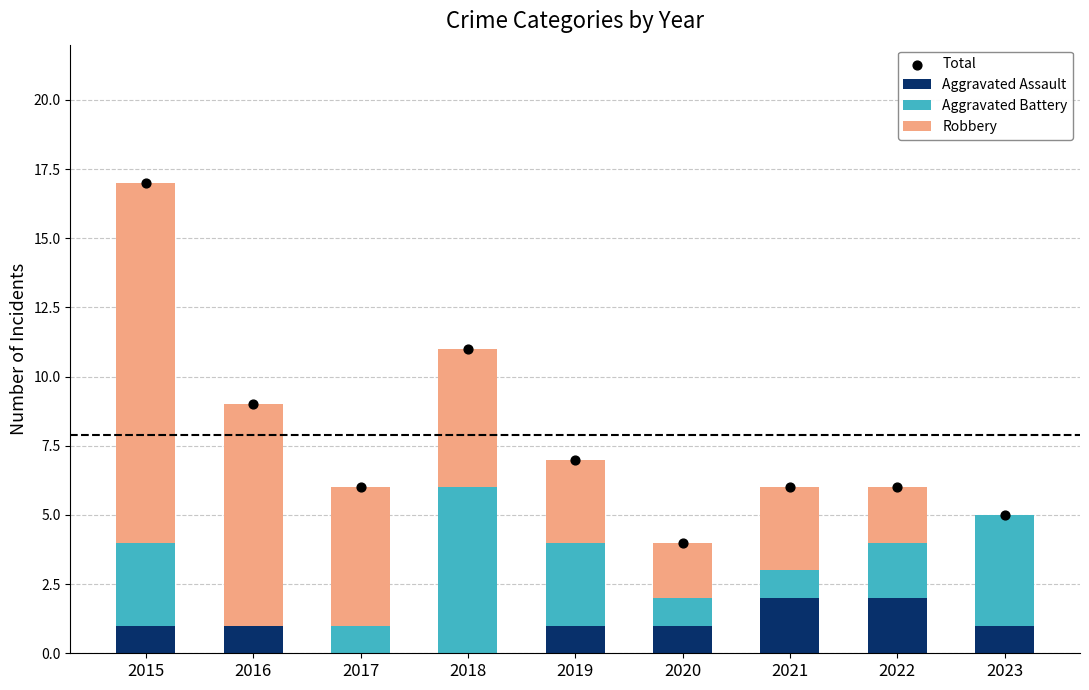

At how many categories does at least one series exceed 9?

2